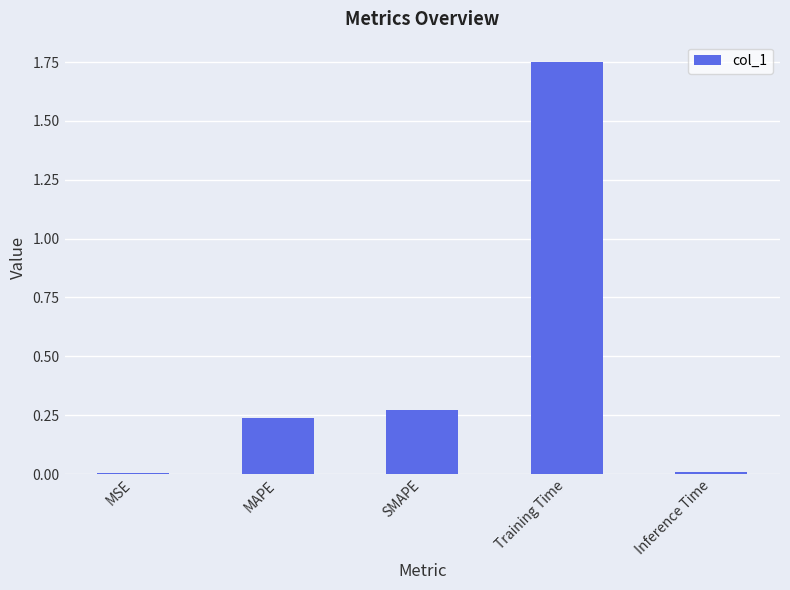

Is it true that the value at Inference Time is 0.0?

True